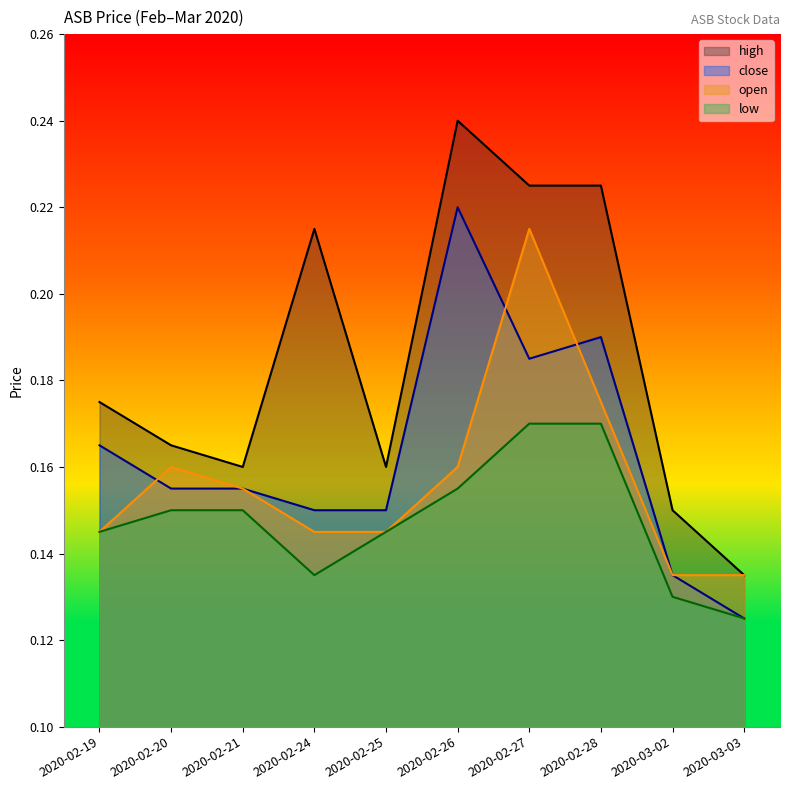

True or false: close and open intersect in this chart.

True